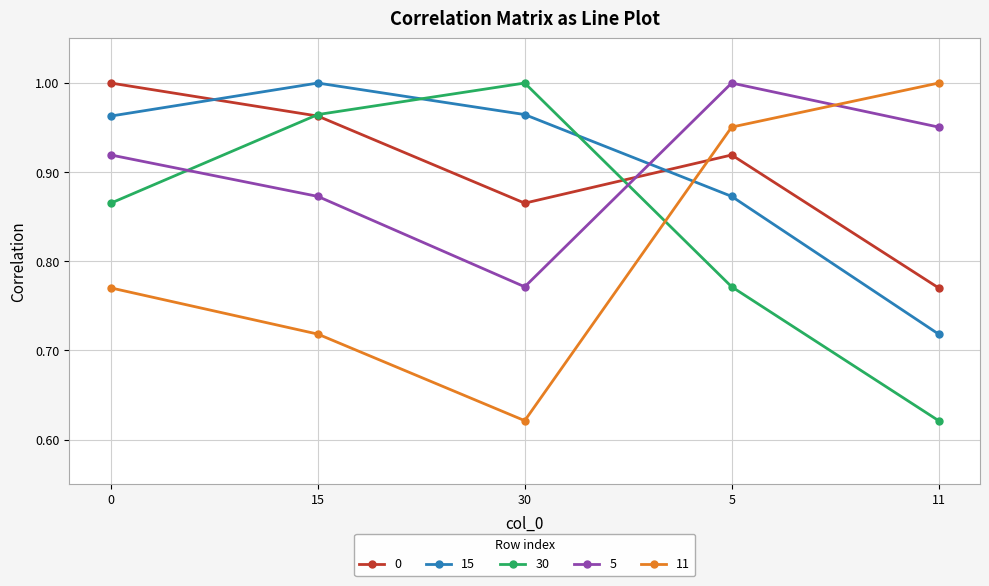

What is the total value across all series at 30?

4.2